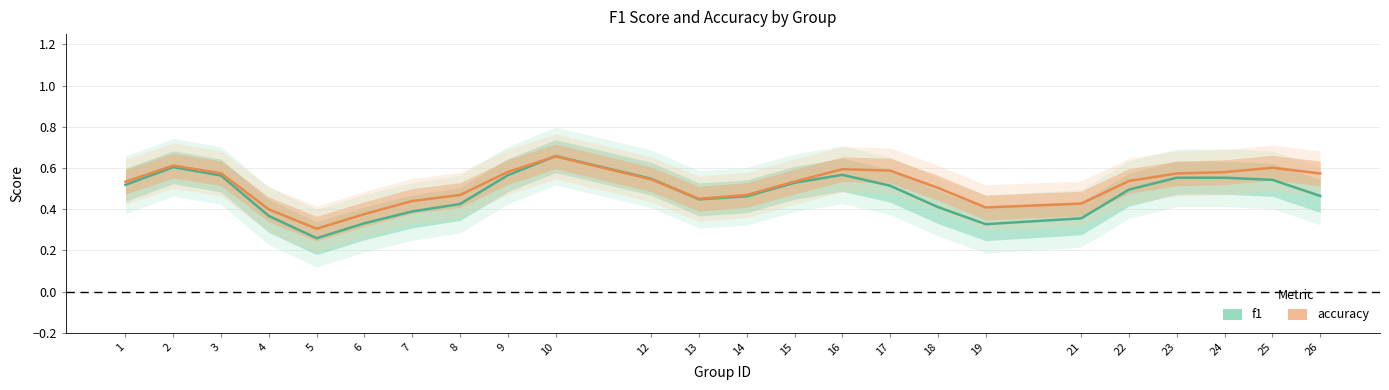

What is the maximum value for accuracy?

0.7